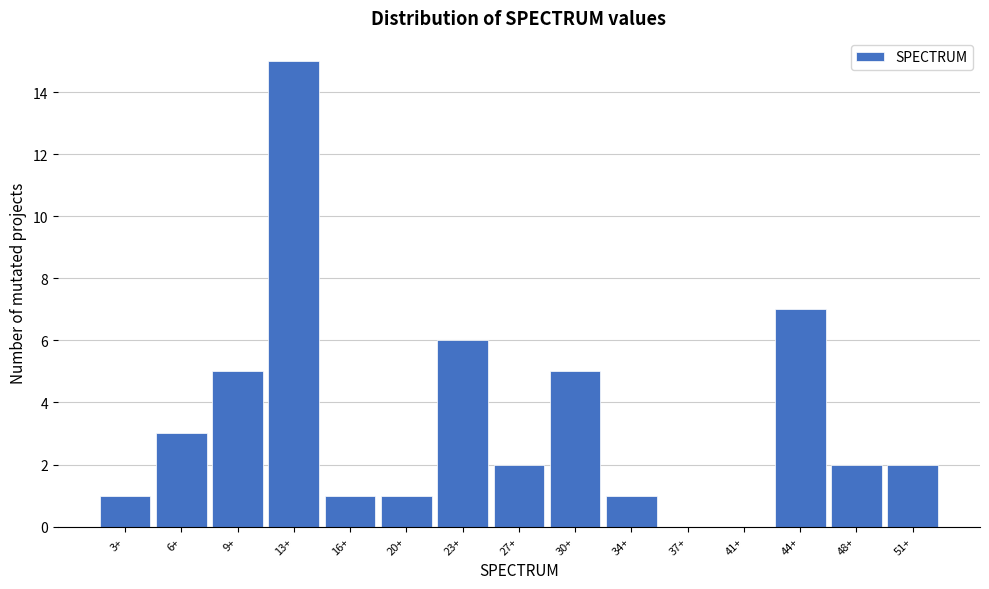

Reading right to left, list all the values displayed in this chart.

51+=2	48+=2	44+=7	41+=0	37+=0	34+=1	30+=5	27+=2	23+=6	20+=1	16+=1	13+=15	9+=5	6+=3	3+=1